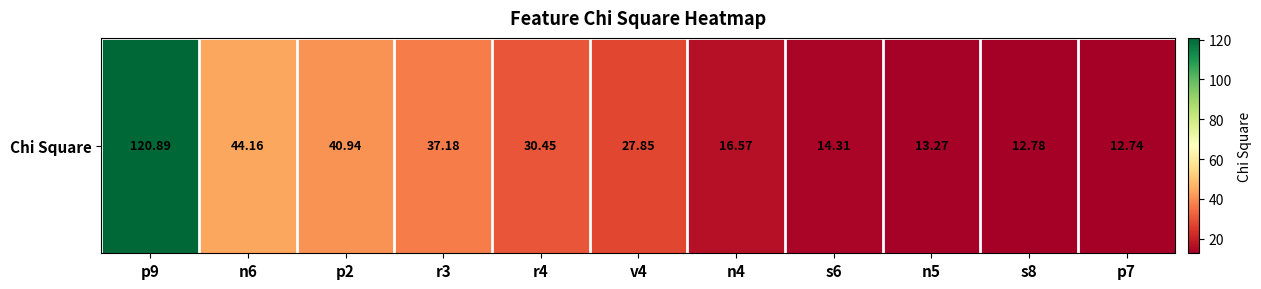

Reading left to right, list all the values displayed in this chart.

120.9	44.2	40.9	37.2	30.4	27.8	16.6	14.3	13.3	12.8	12.7